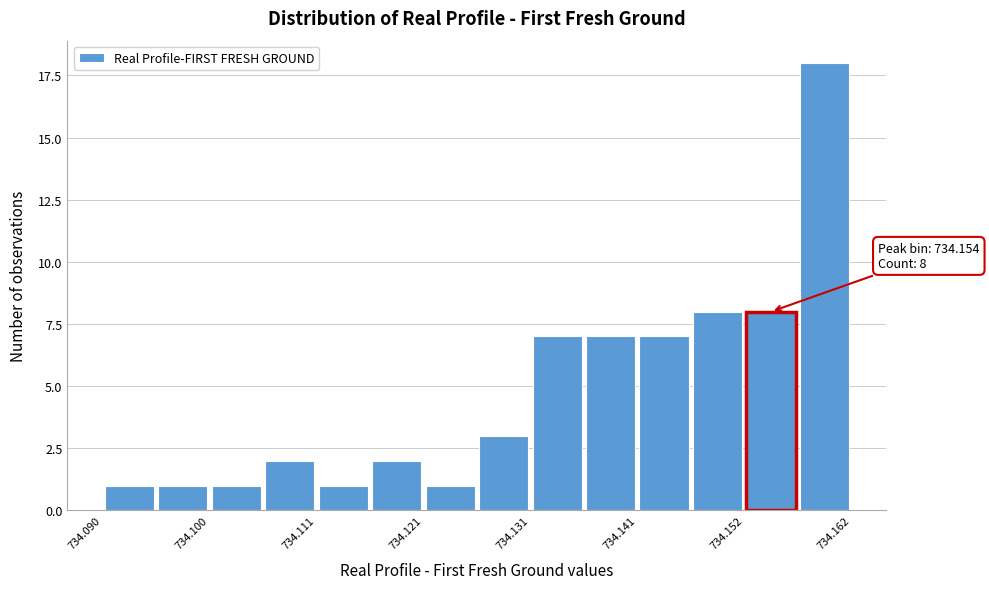

Around what value on the x-axis is the tallest bar? Give the approximate position of its centre, as read against the axis.

734.160